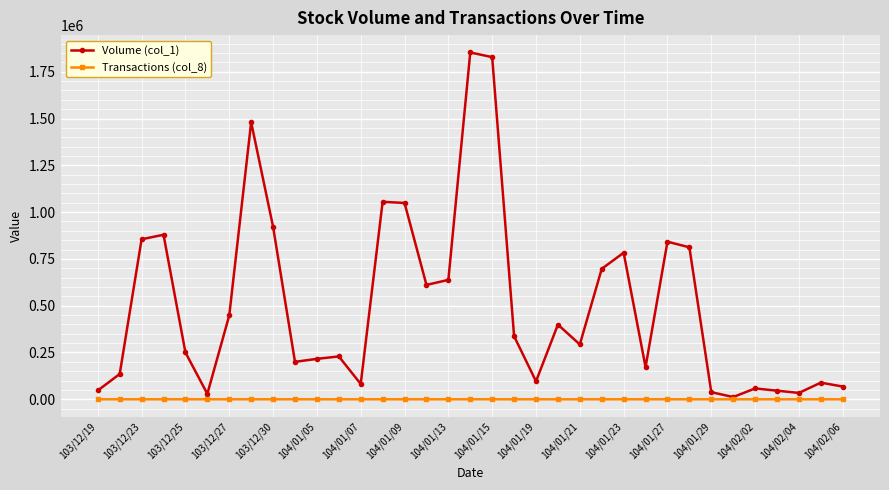

Rank the series by their average value, from highest to lowest.

Volume (col_1), Transactions (col_8)